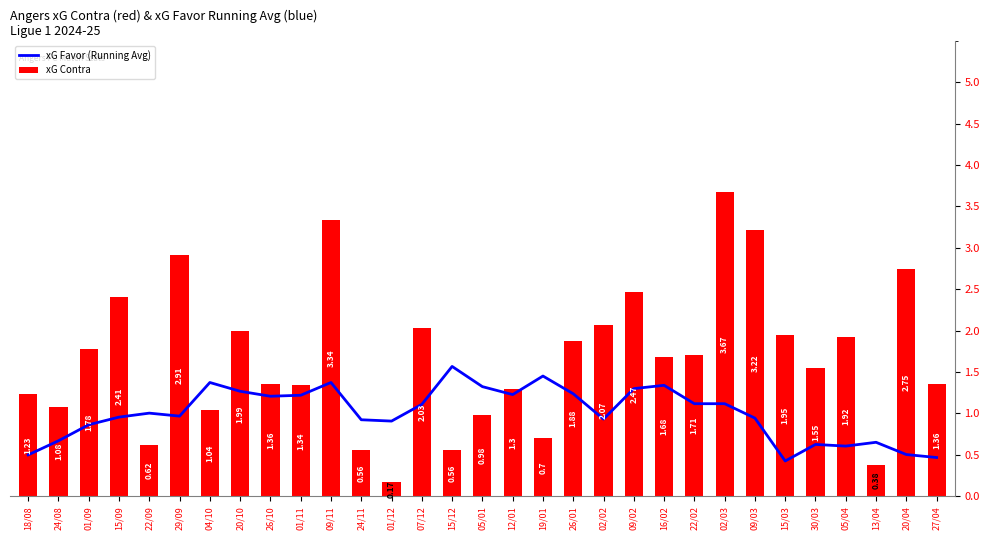

Reading left to right, extract all data points from this chart.

xG Favor (Running Avg): 0.5	0.7	0.9	1.0	1.0	1.0	1.4	1.3	1.2	1.2	1.4	0.9	0.9	1.1	1.6	1.3	1.2	1.5	1.2	0.9	1.3	1.3	1.1	1.1	0.9	0.4	0.6	0.6	0.7	0.5	0.5
xG Contra: 1.2	1.1	1.8	2.4	0.6	2.9	1.0	2.0	1.4	1.3	3.3	0.6	0.2	2.0	0.6	1.0	1.3	0.7	1.9	2.1	2.5	1.7	1.7	3.7	3.2	1.9	1.6	1.9	0.4	2.8	1.4